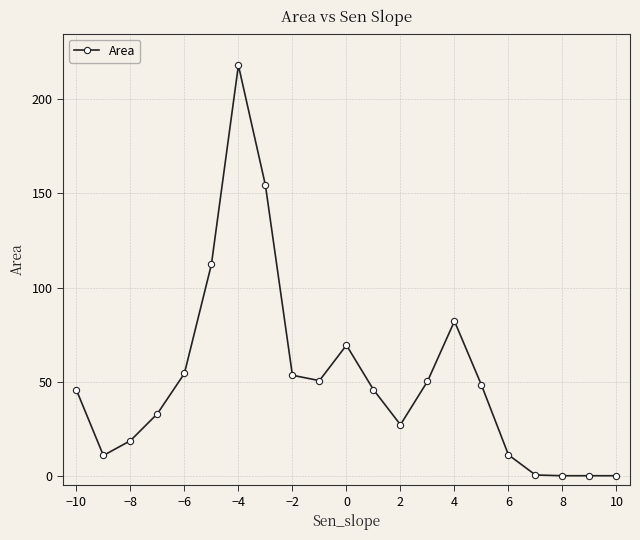

True or false: the data has more than 0 interior local peaks.

True